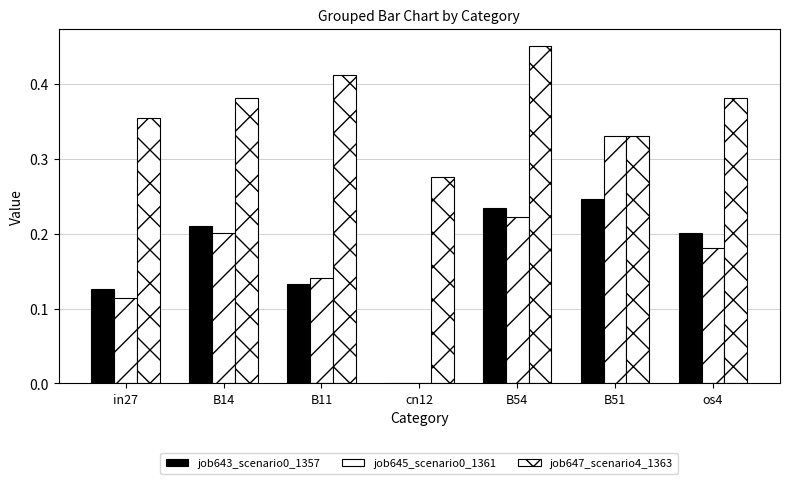

Are the bars horizontal?

No